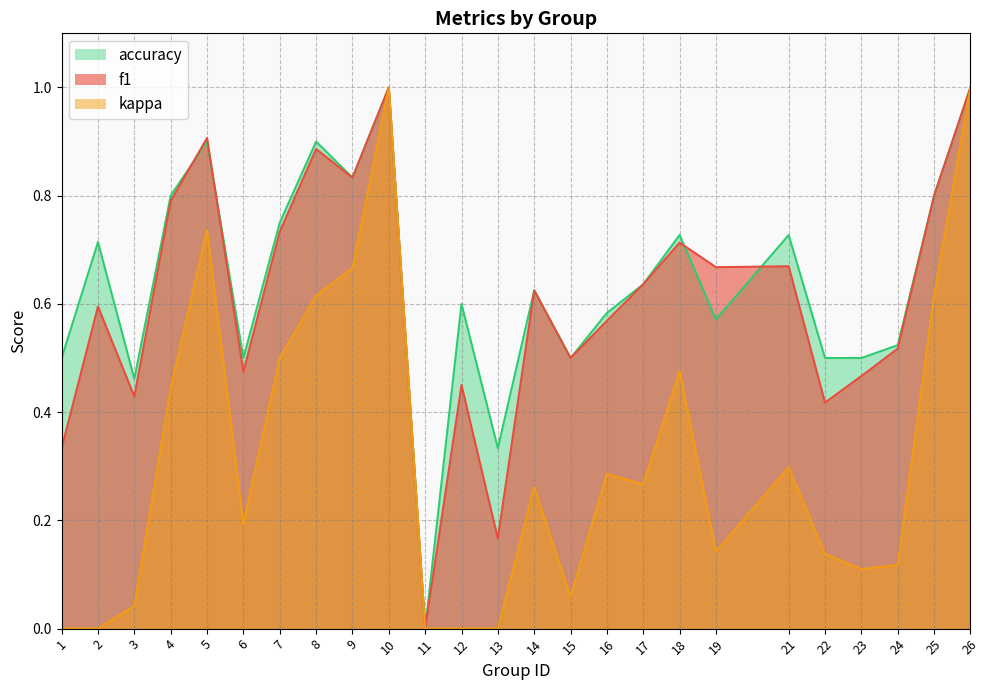

What are all the series names shown in the legend?

accuracy, f1, kappa